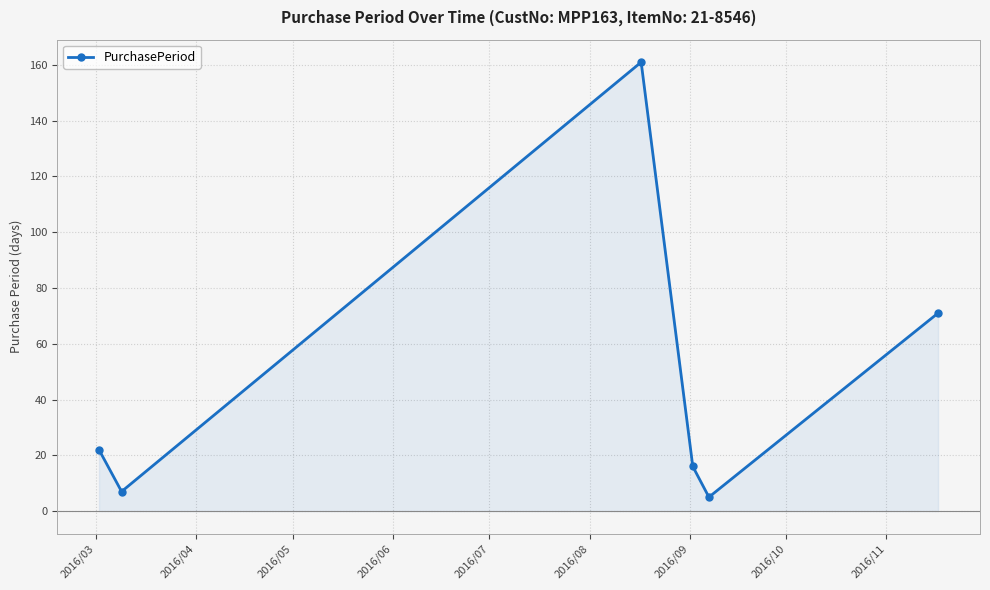

What is the difference between the second highest and minimum values?

66